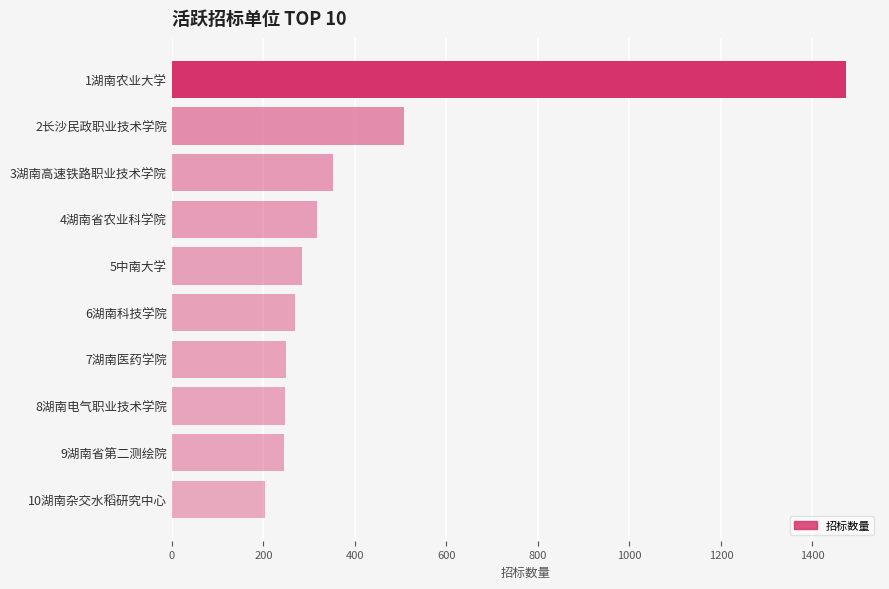

What is the difference between the maximum and second lowest values?

1230